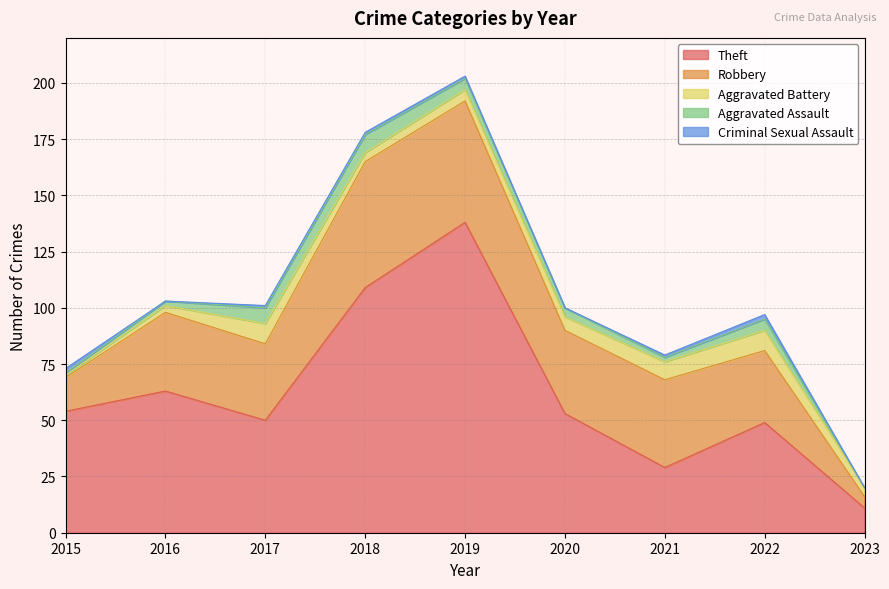

Is the value of Aggravated Assault at 2017 greater than the value of Theft at 2016?

No